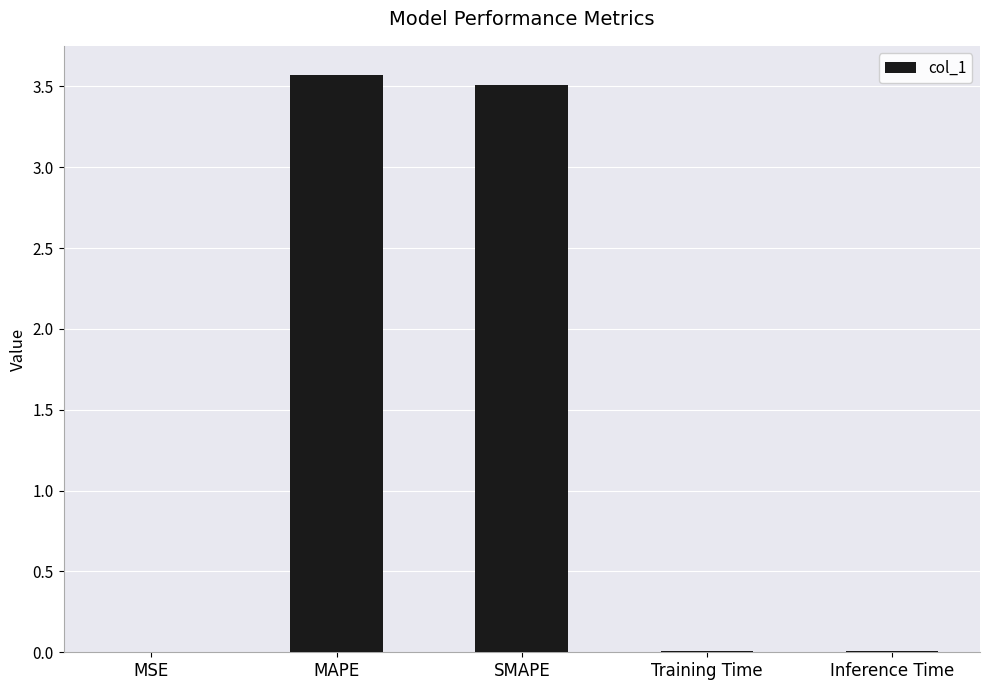

What is the average value?

1.4